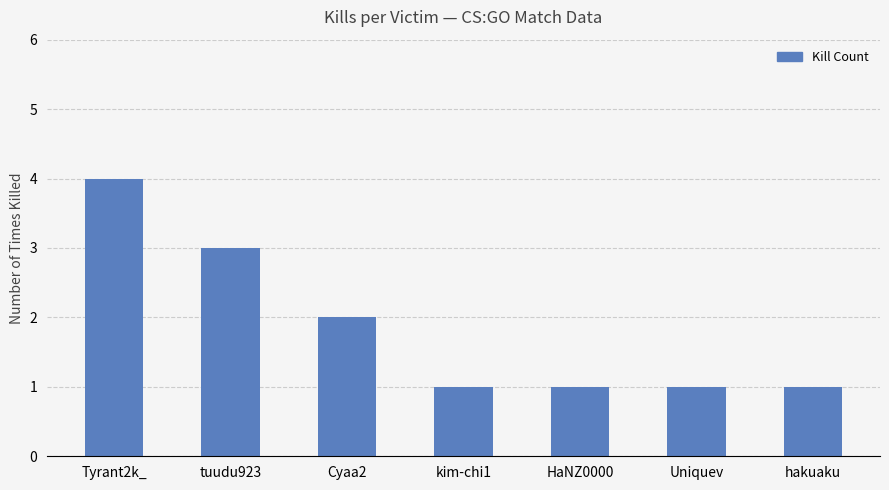

The value at HaNZ0000 is 1. True or false?

True